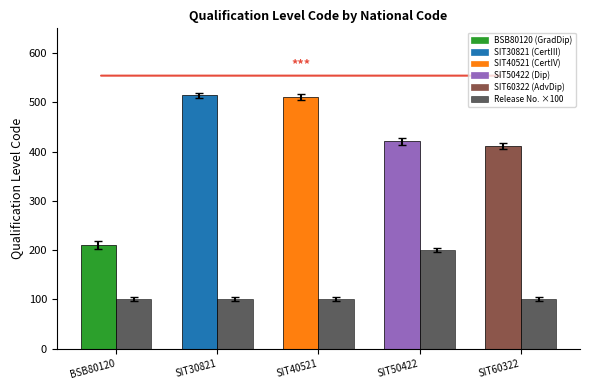

What is the total value across all series at SIT30821?

614